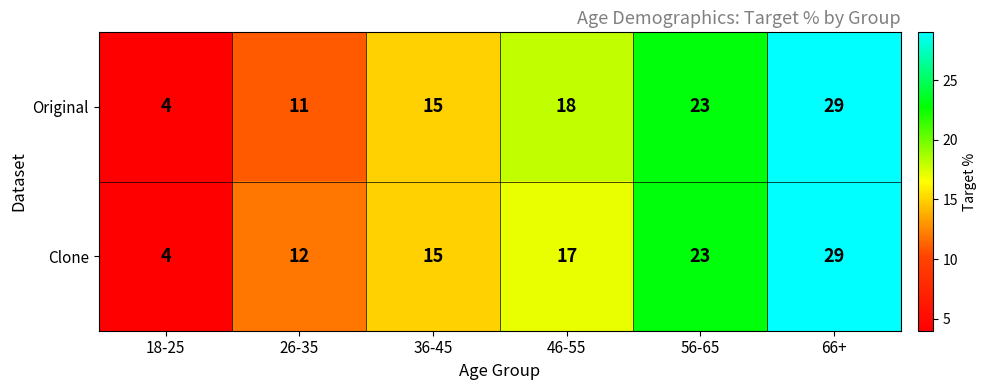

At which category is the sum across all series the highest?

66+